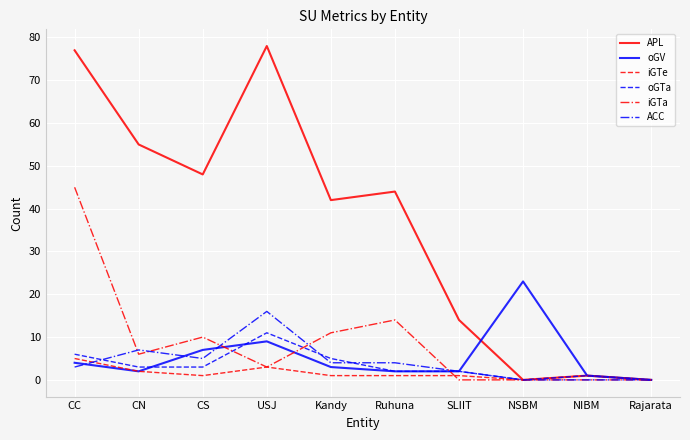

What position from the right is NSBM?

3